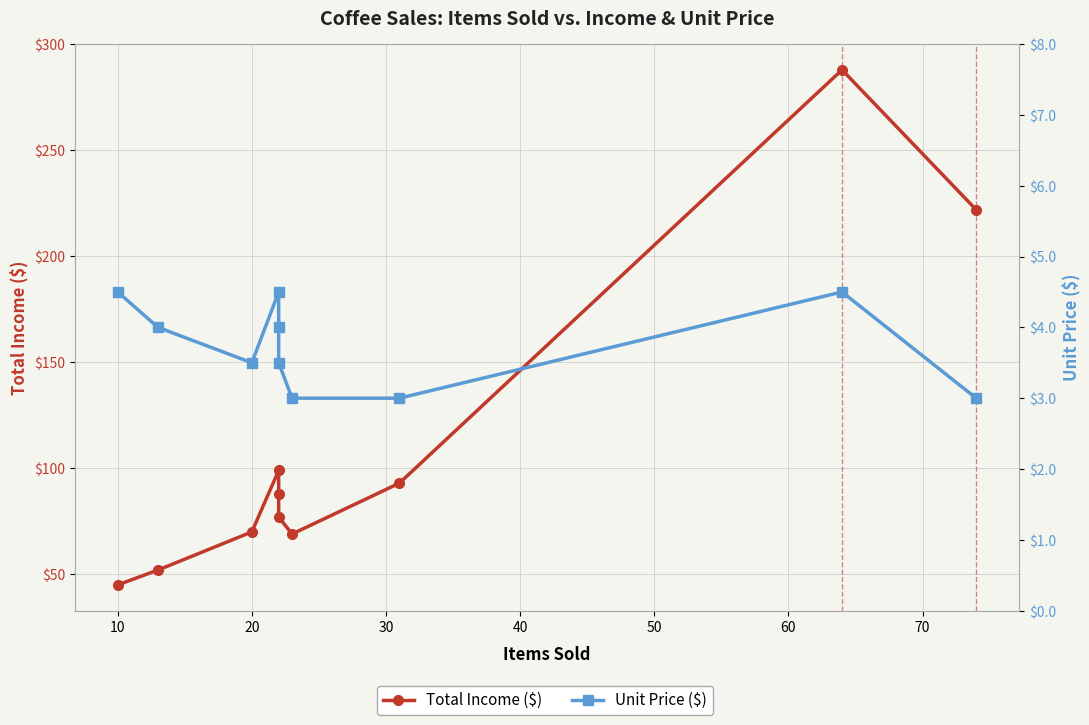

In Total Income ($), how many points are higher than both neighbors (excluding endpoints)?

2